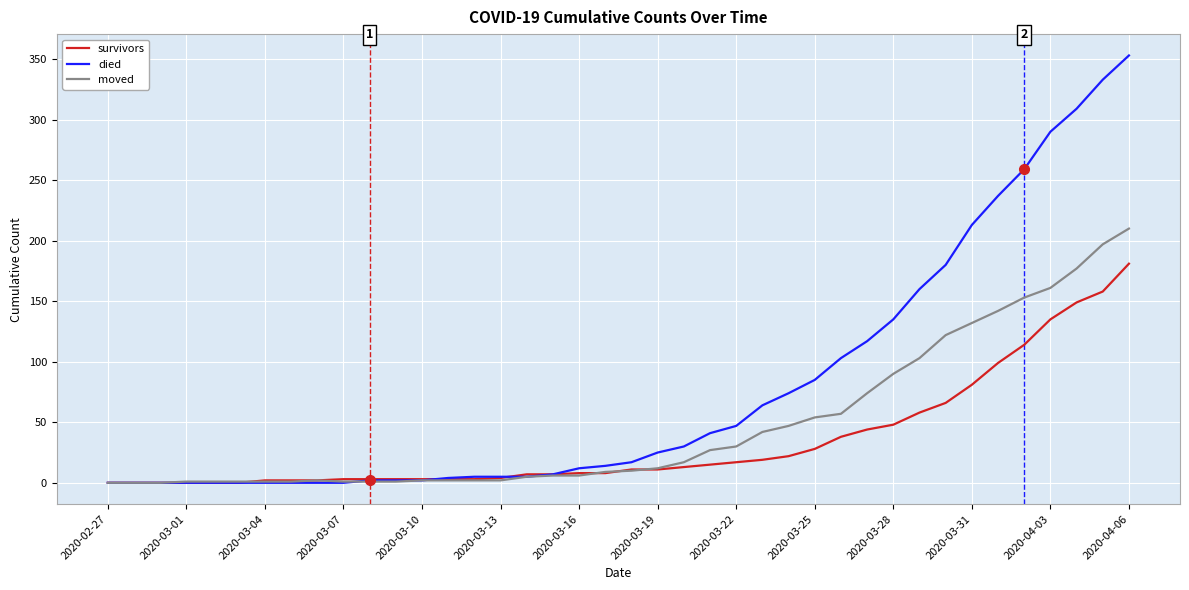

List the series in order of their overall mean, lowest first.

survivors, moved, died